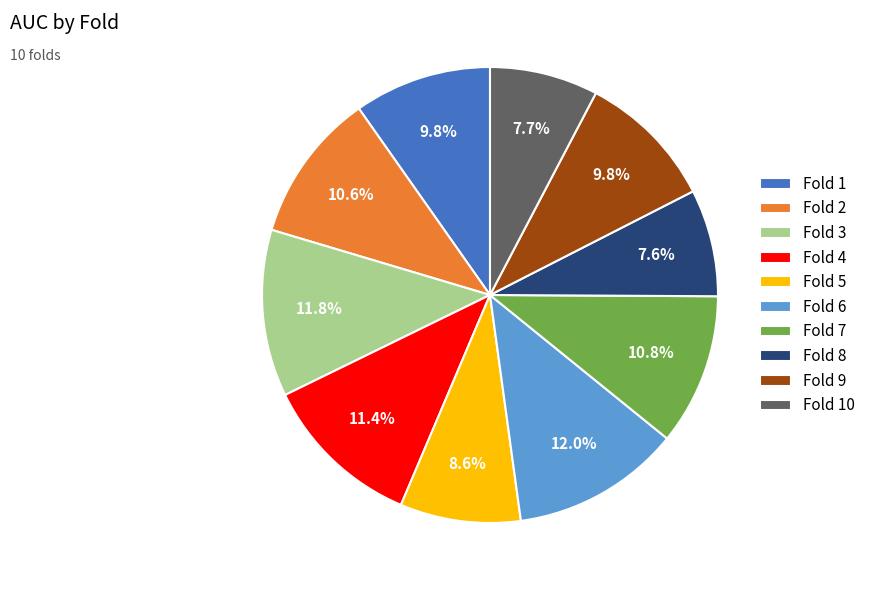

Which has a higher value, Fold 3 or Fold 10?

Fold 3